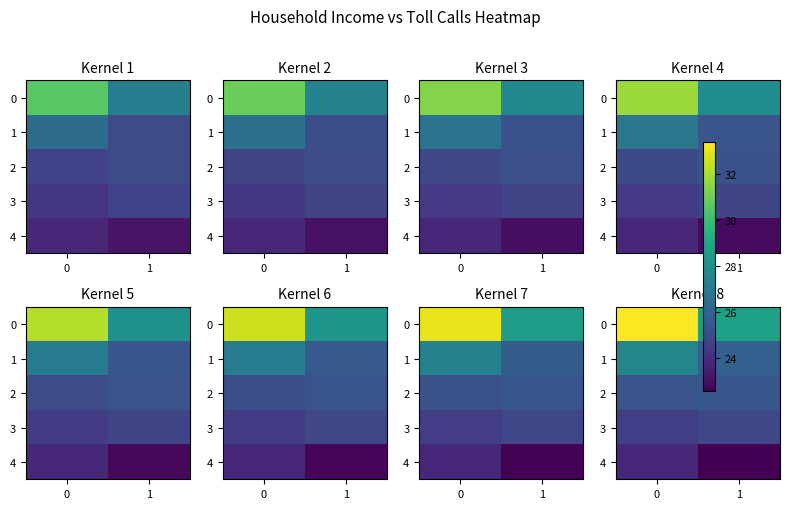

How many categories are shown in the chart?

2